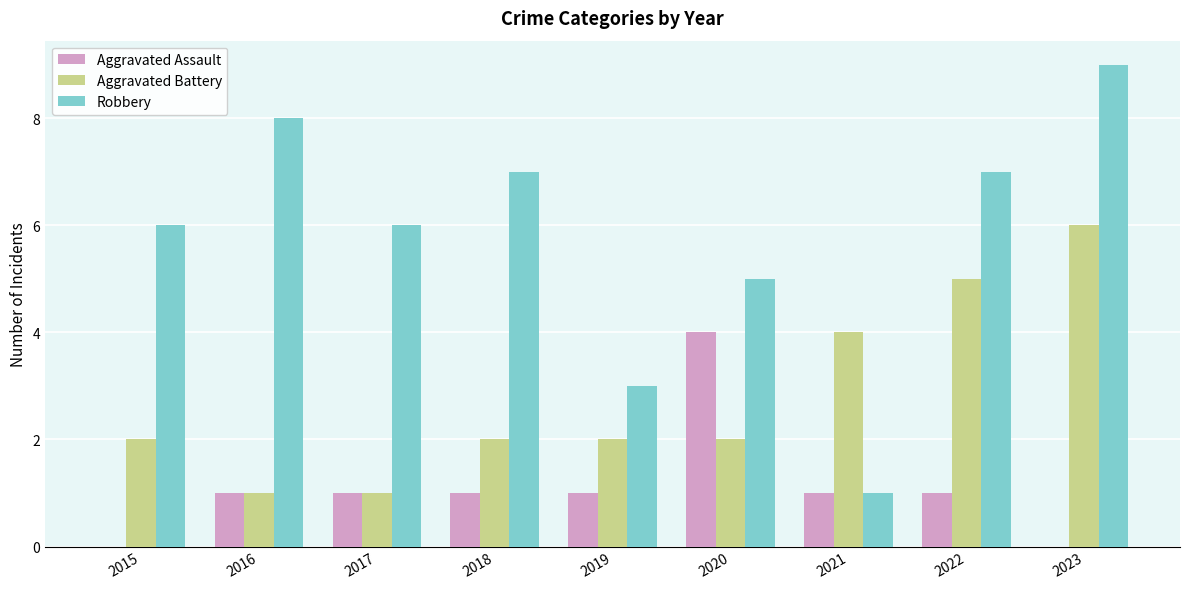

What is the sum of all Aggravated Battery values?

25